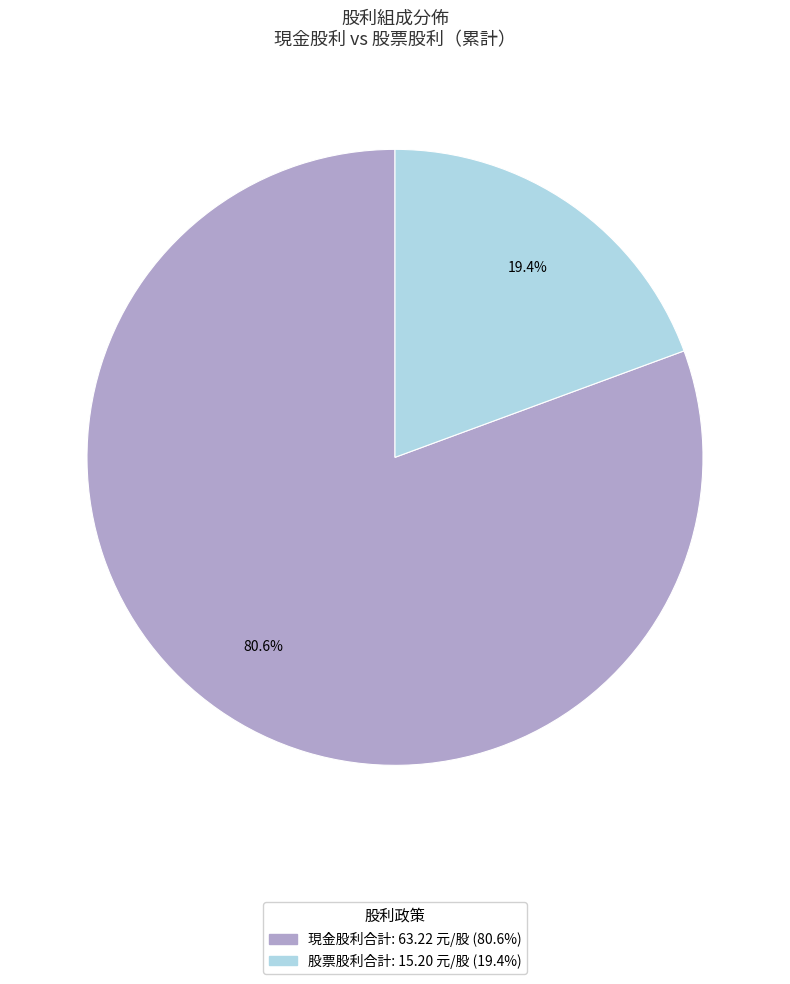

Is there a majority slice in this chart?

Yes